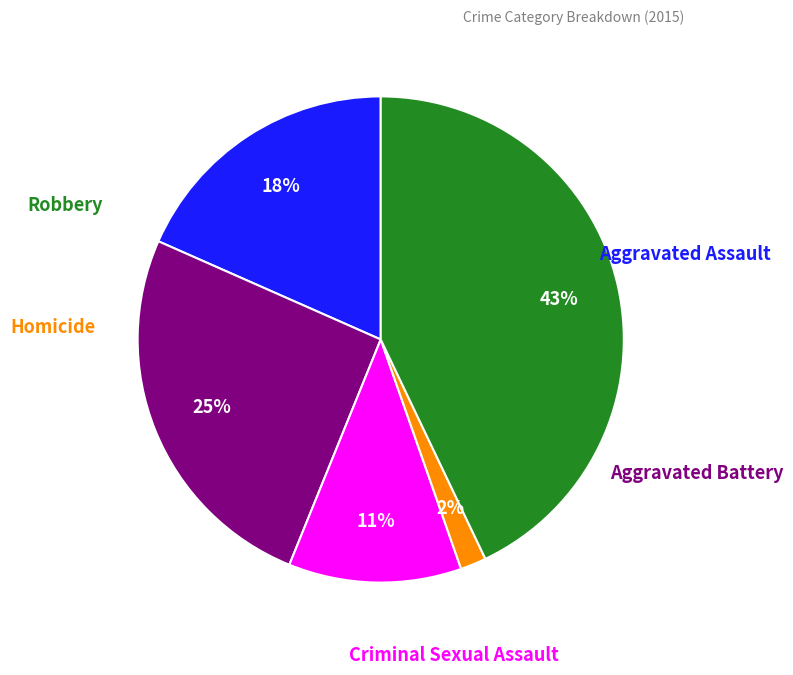

Is there a majority slice in this chart?

No